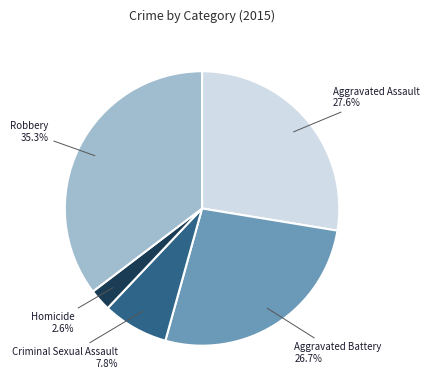

Is there a majority slice in this chart?

No